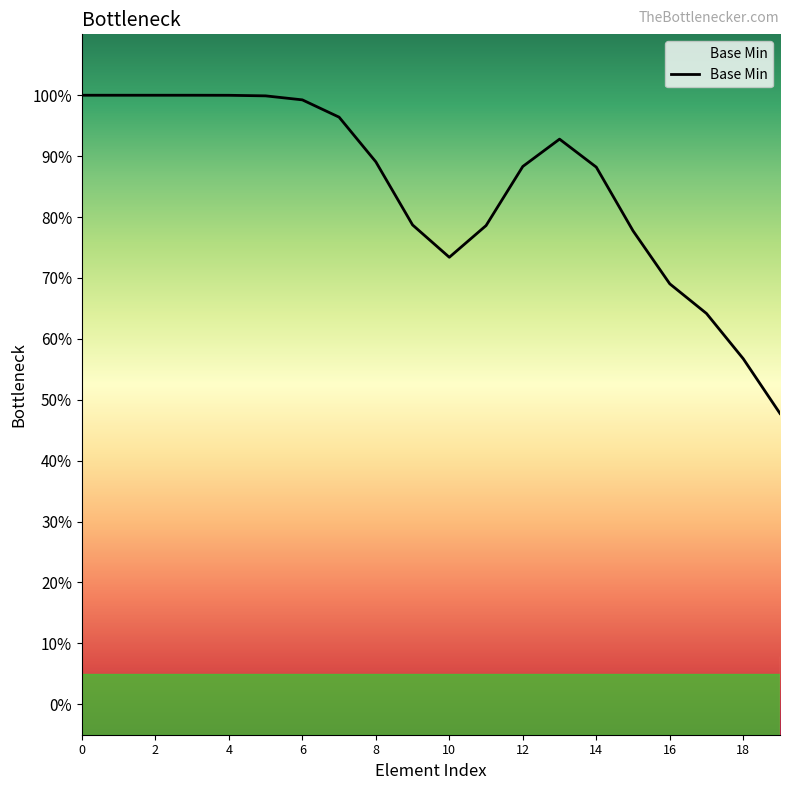

Does the chart have visible grid lines?

No